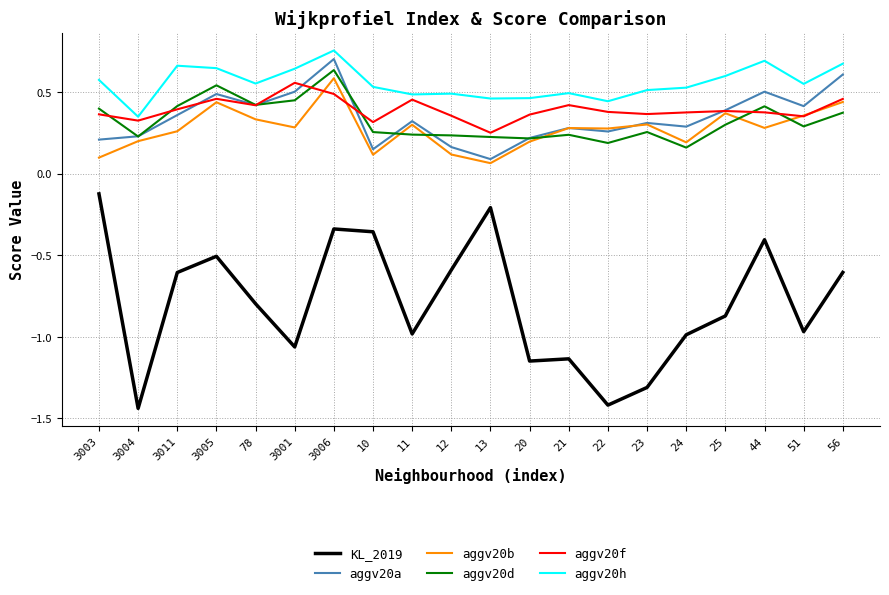

At which category does the chart reach its minimum across all series?

3004